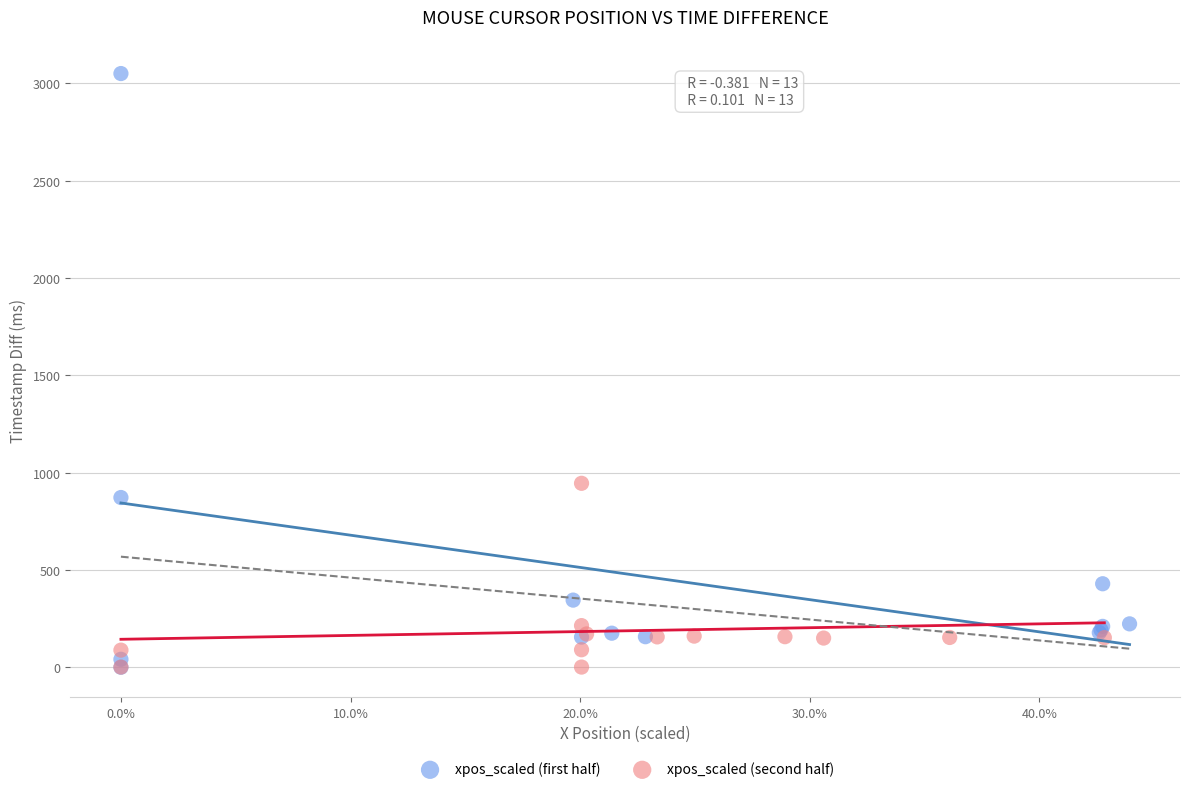

Which series has the largest Y range (max minus min)?

xpos_scaled (first half)